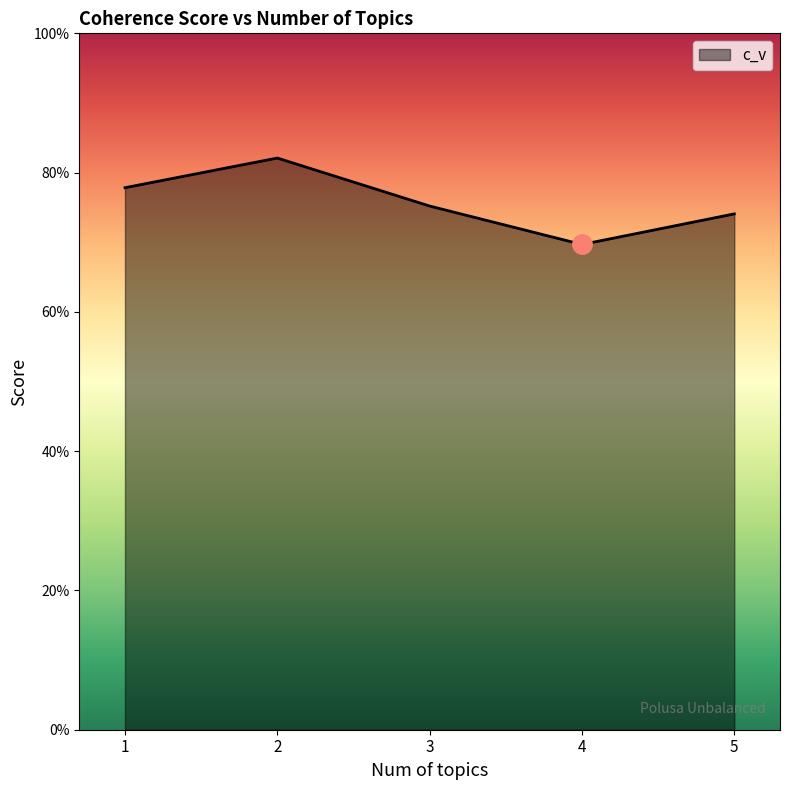

Does the chart have visible grid lines?

No